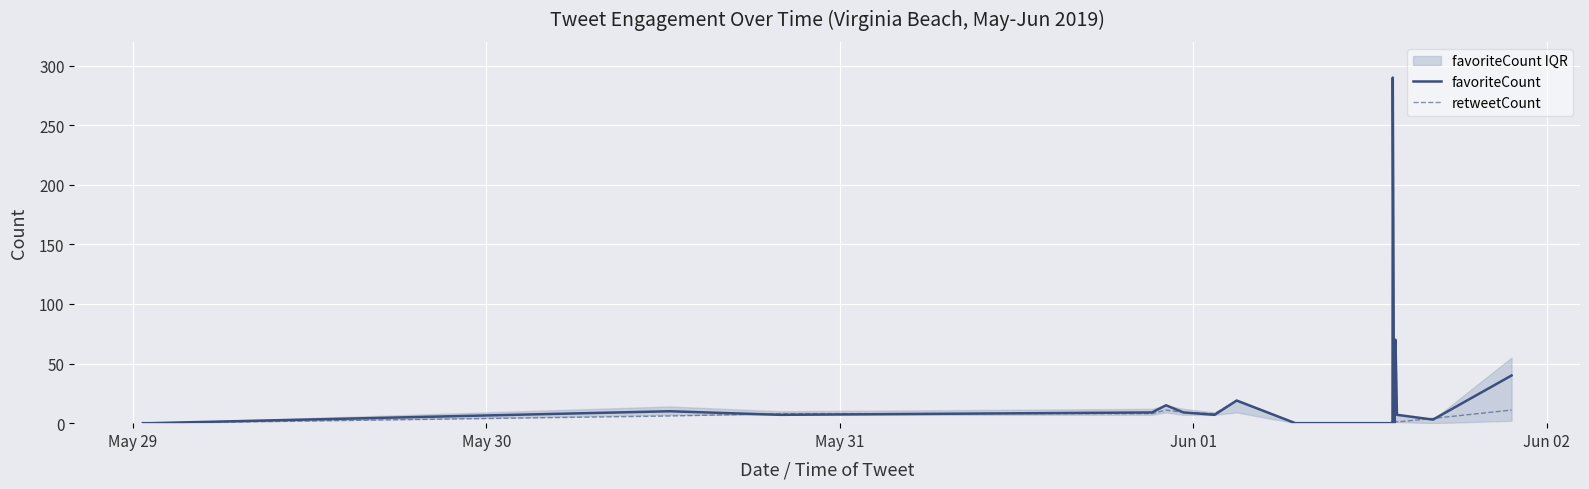

Which series ends up on top after the final intersection of retweetCount and favoriteCount?

favoriteCount